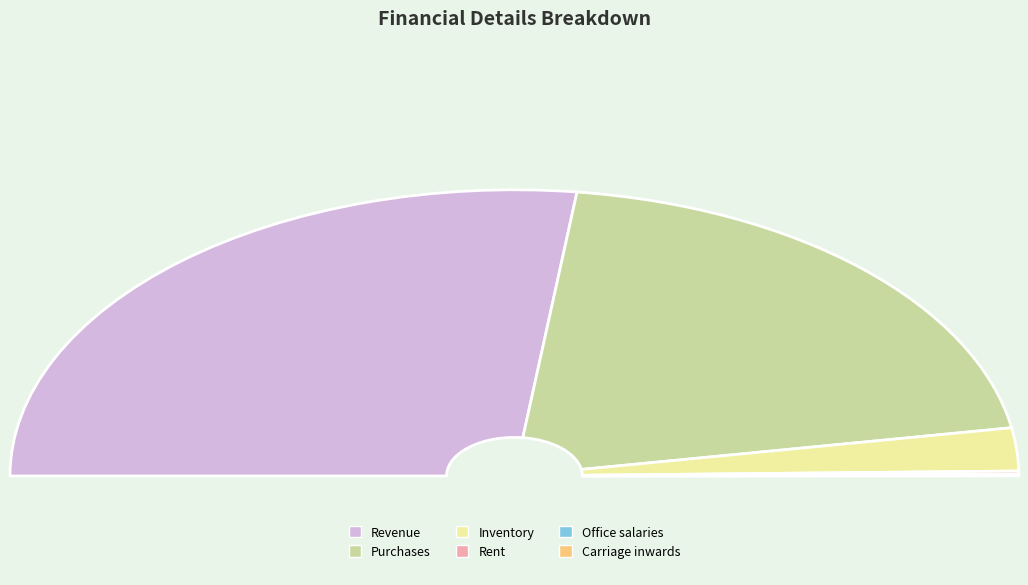

True or false: Purchases accounts for 31% of the total.

False